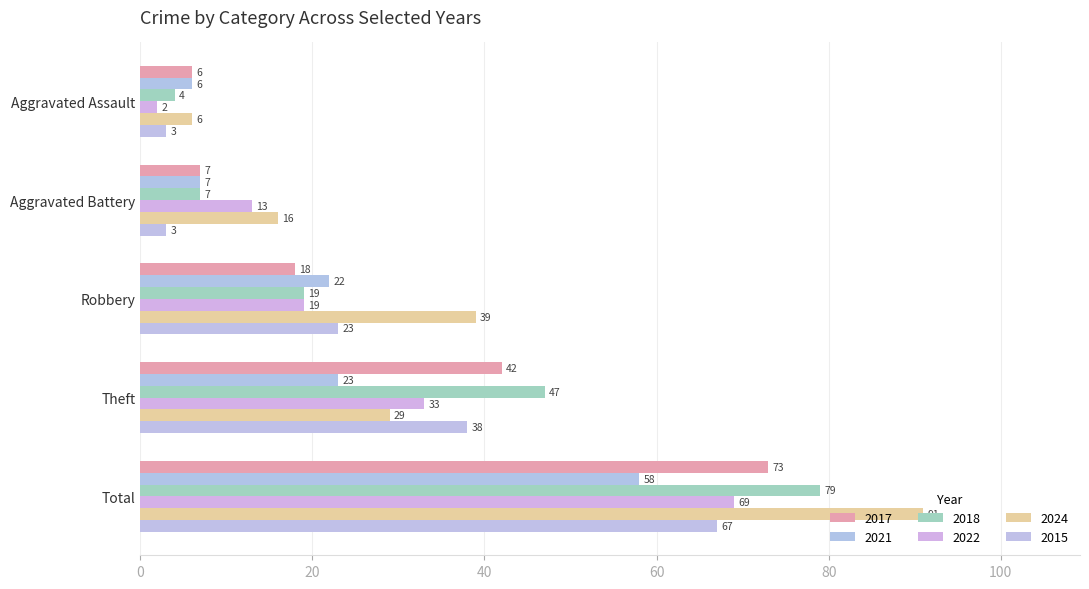

What is the smallest value displayed?

2